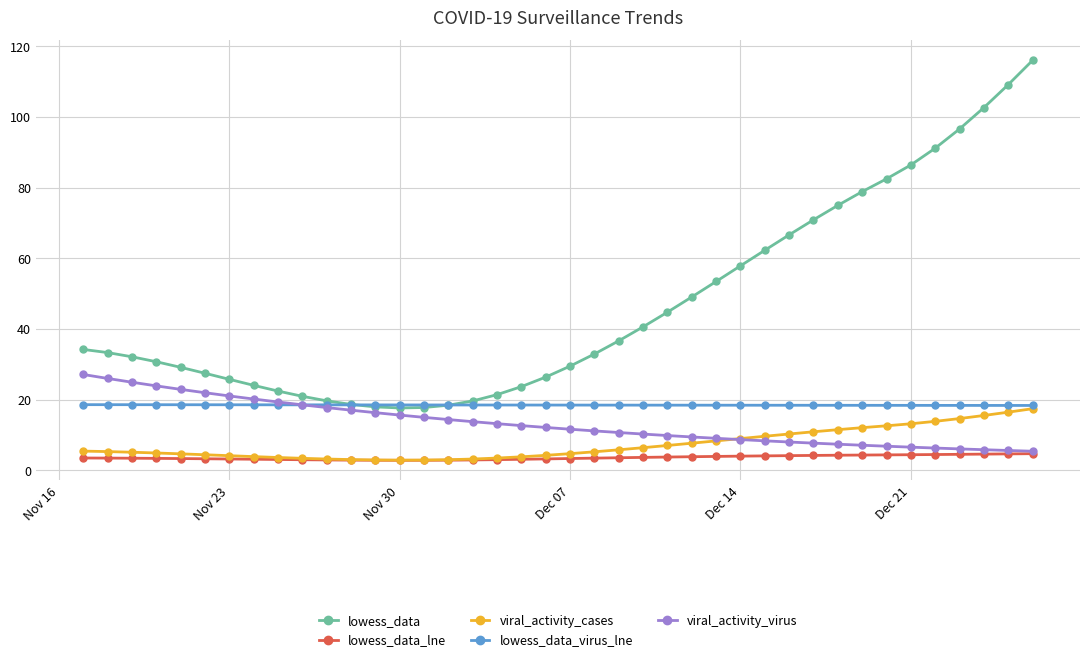

True or false: lowess_data and lowess_data_lne intersect in this chart.

False